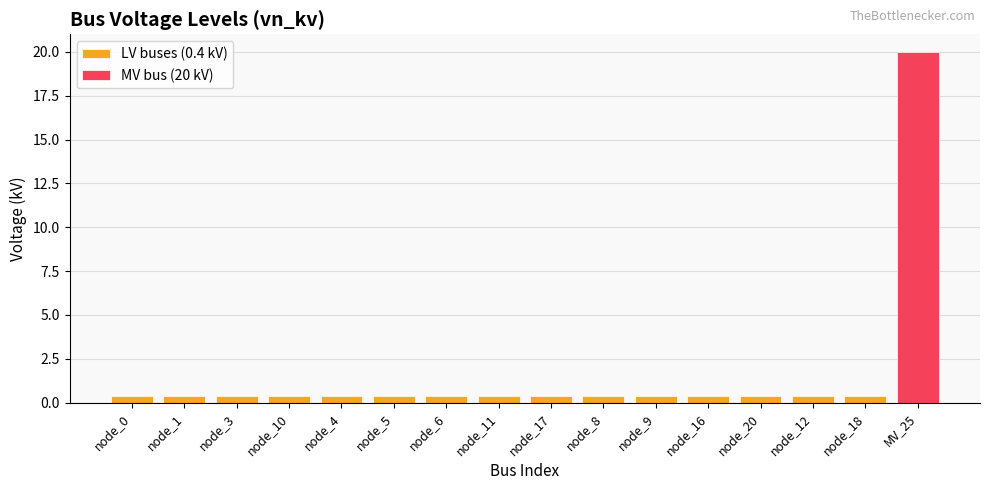

What is the label of the 11th bar from the left?

node_9